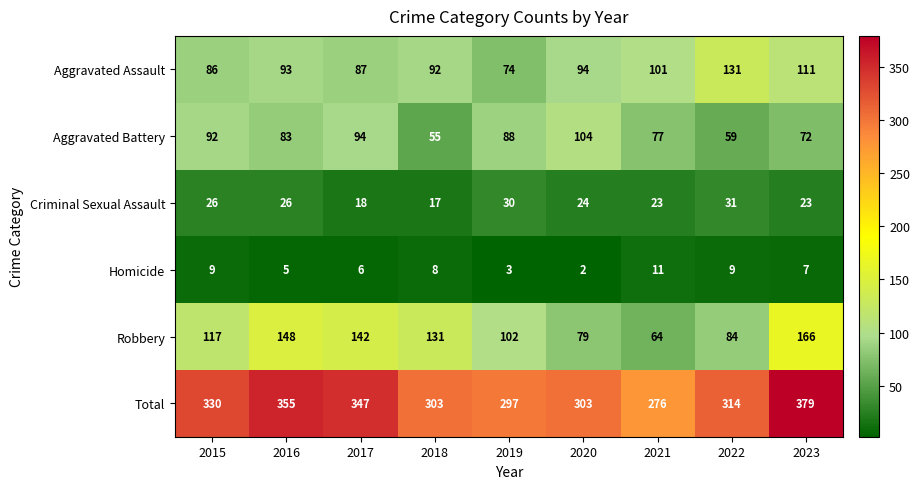

What is the difference between the highest and lowest values at 2018?

295